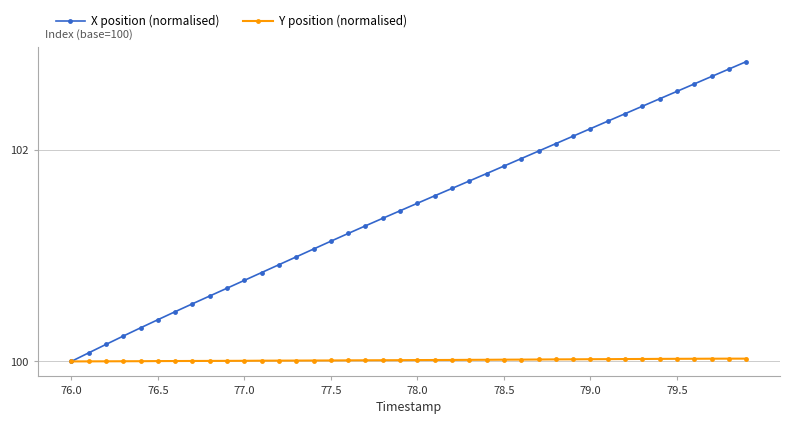

Which series has the widest spread of values?

X position (normalised)